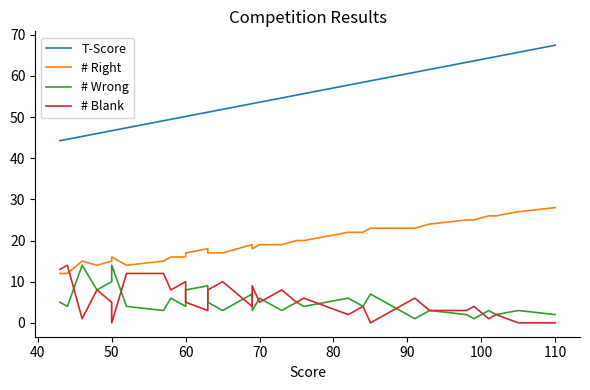

What is the average value of the # Blank series?

5.2